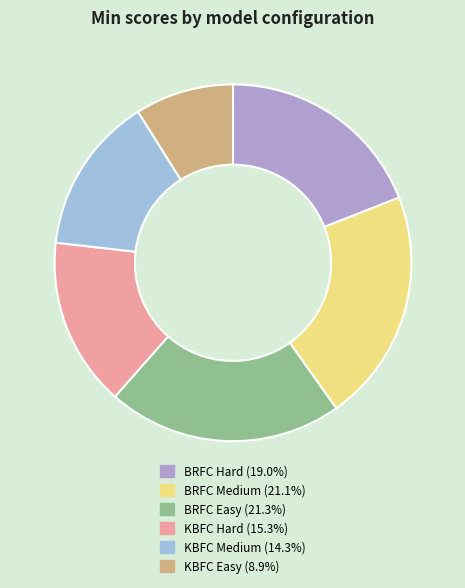

How many segments does this pie chart have?

6